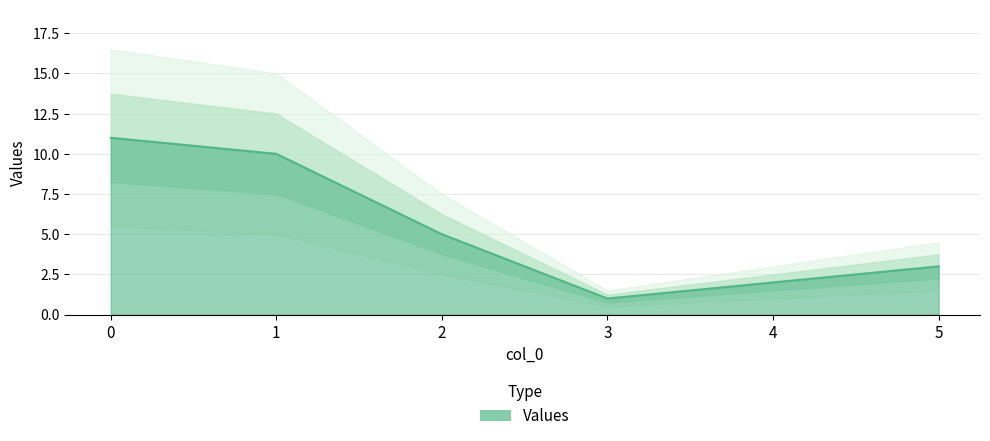

Rank the categories by value from lowest to highest.

3, 4, 5, 2, 1, 0